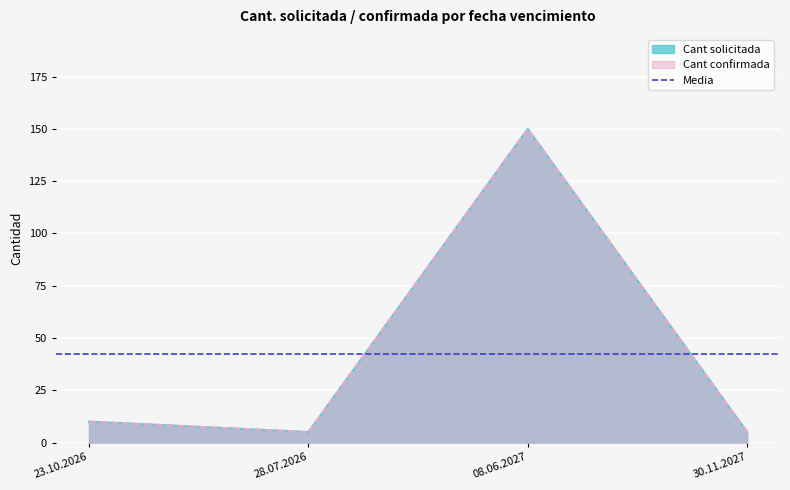

What is the difference between the maximum and minimum values in the Cant solicitada series?

145